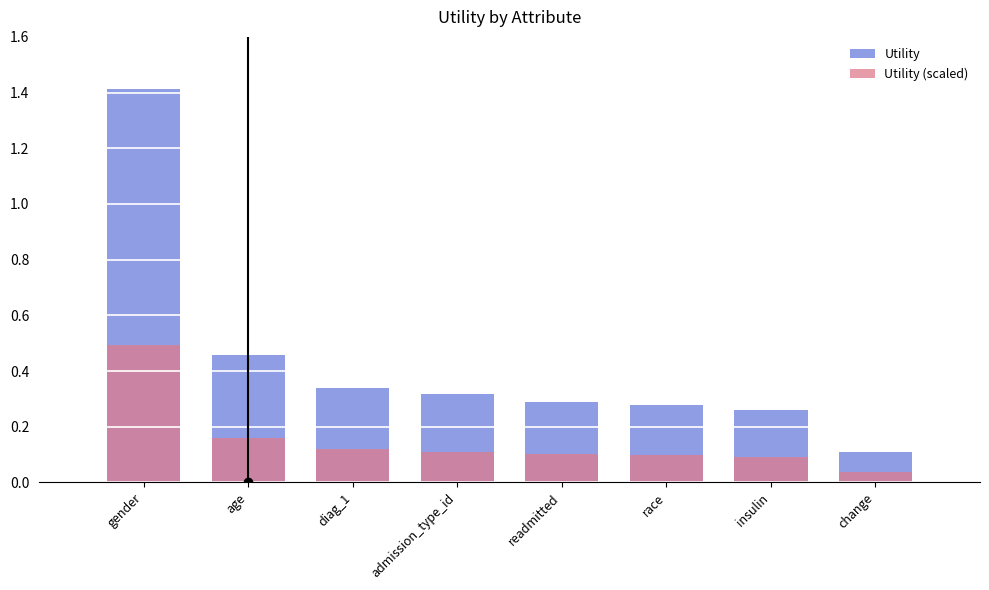

At which label is Utility (scaled) closest to 0?

change